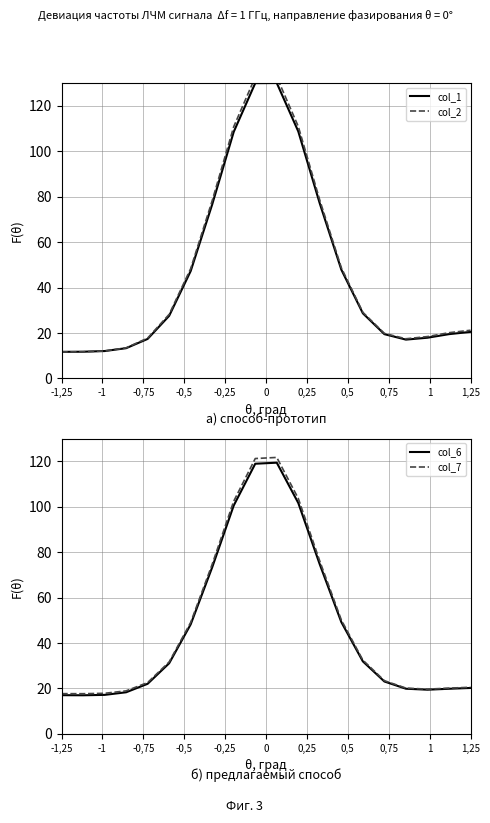

What is the difference between the maximum and second lowest values in the col_2 series?

120.9